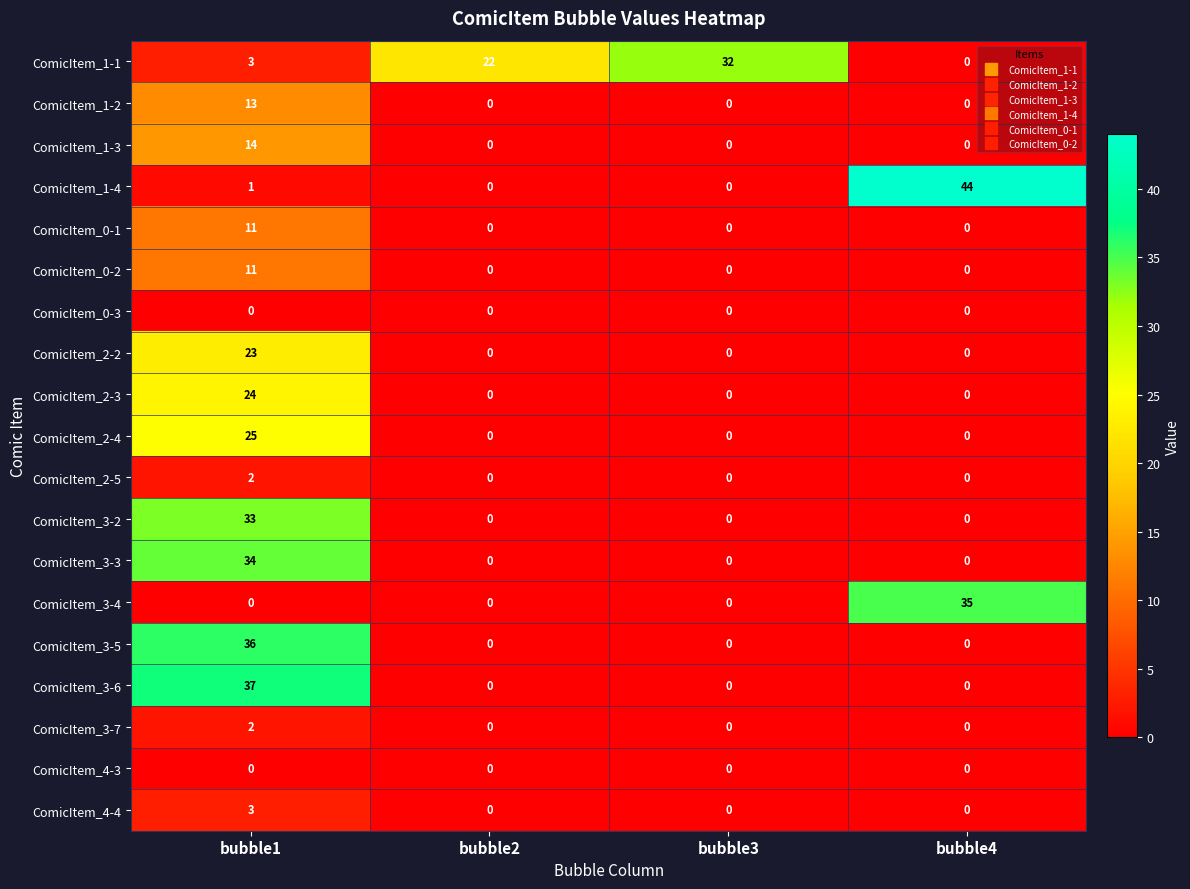

Which label corresponds to the largest value in the chart?

bubble4